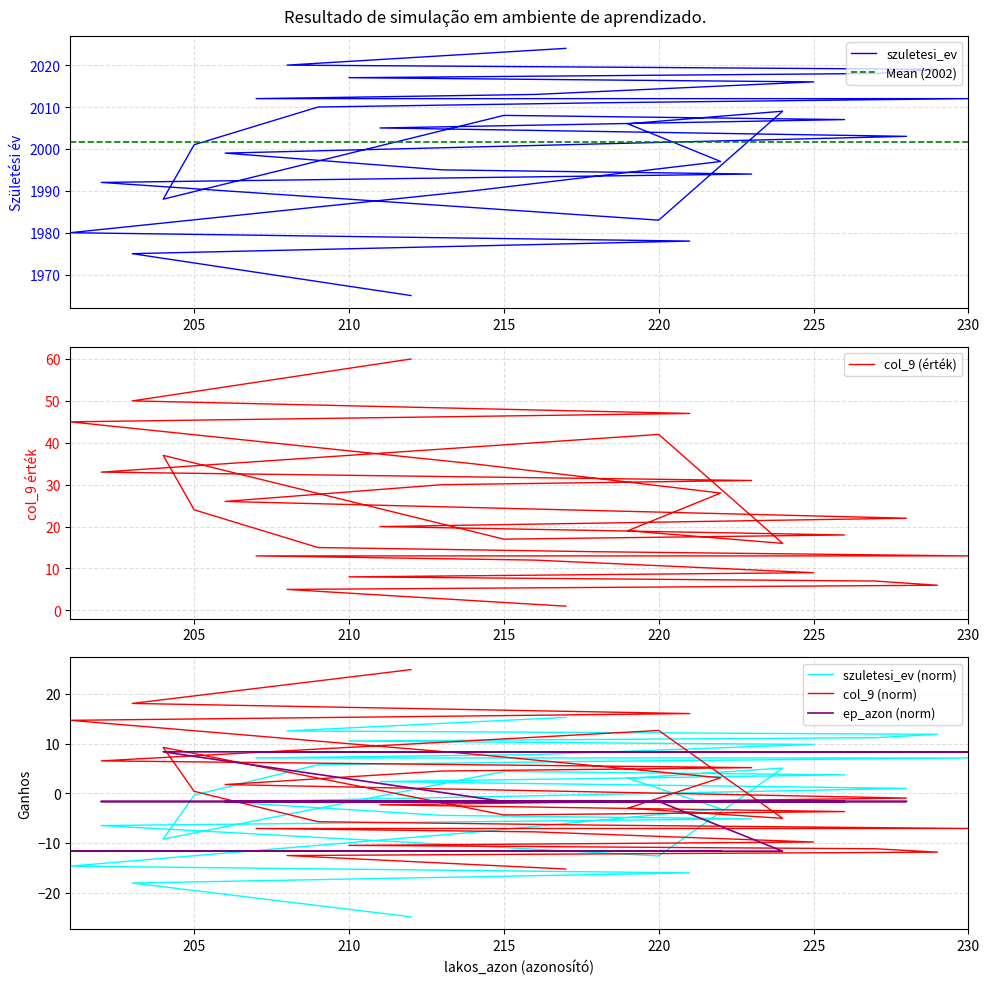

How many lines are shown in the chart?

3